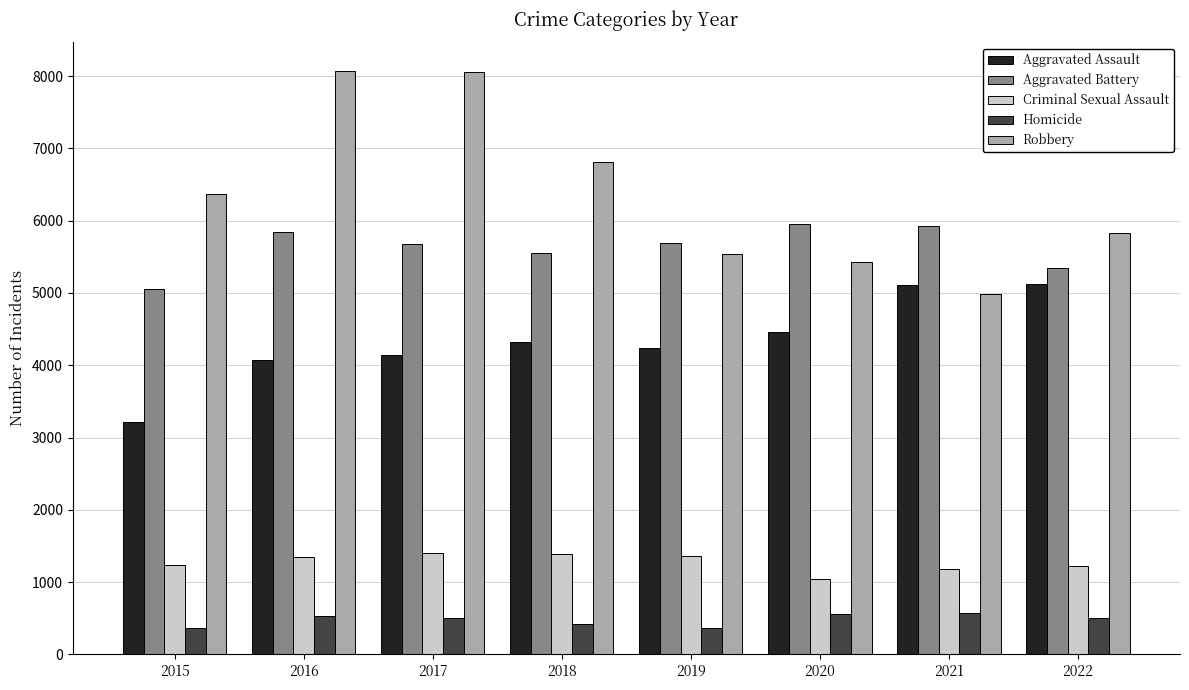

Which series has the widest spread of values?

Robbery